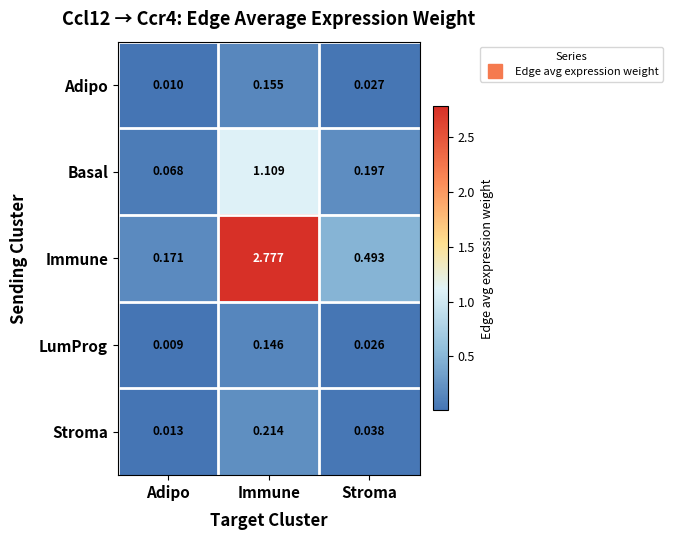

What is the spread (max minus min) of values at Immune?

2.6